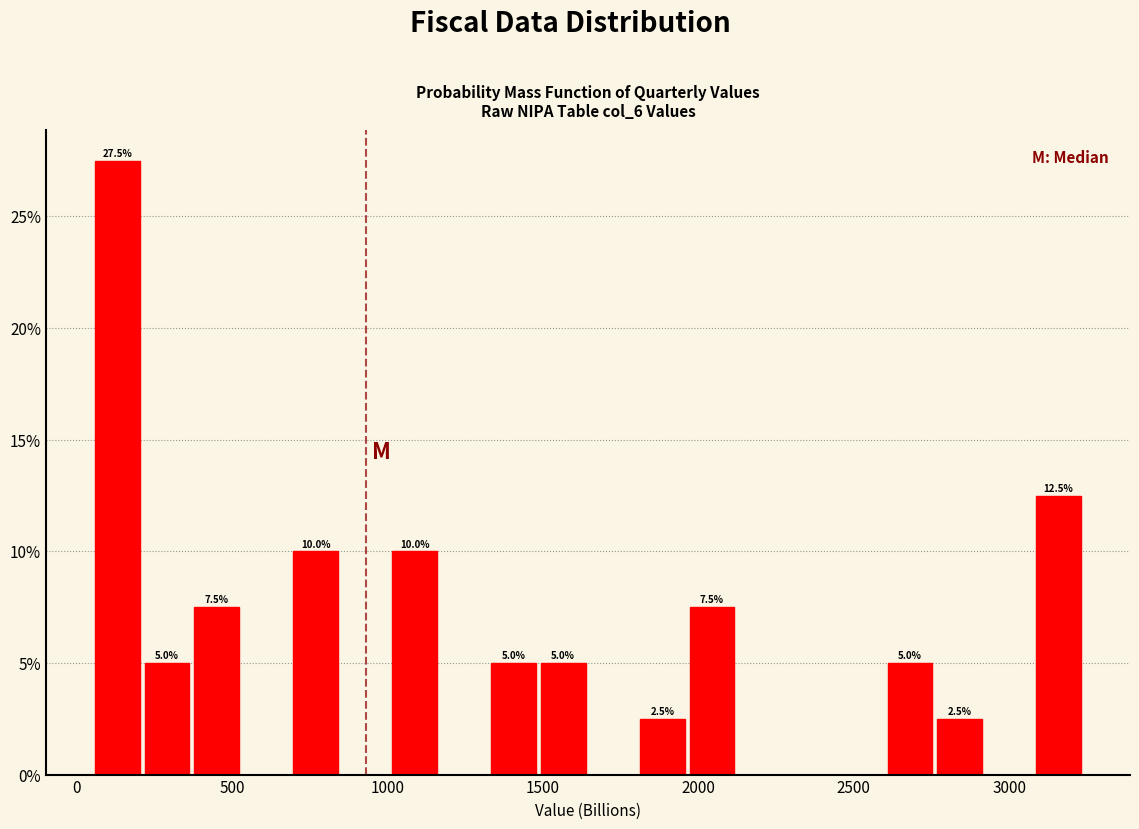

Around what value on the x-axis is the tallest bar? Give the approximate position of its centre, as read against the axis.

150